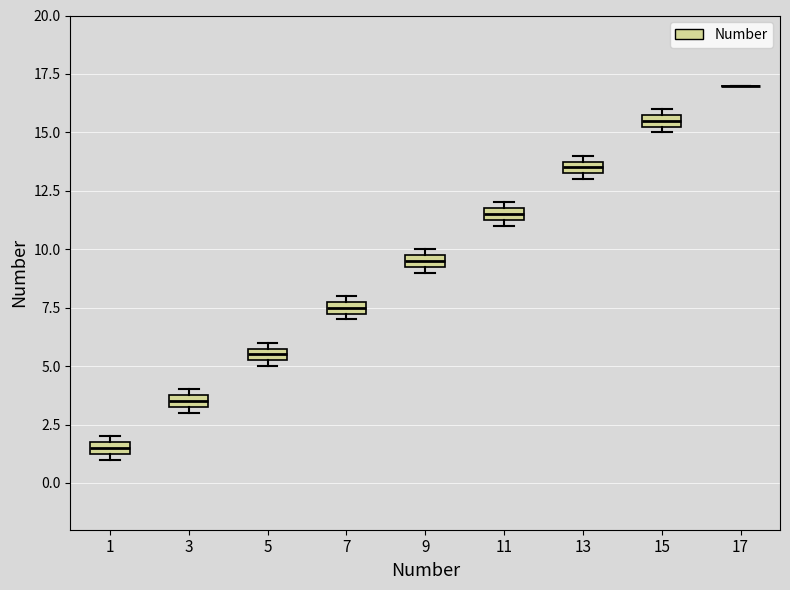

Where is the lower edge of the box at x = 11 on the y-axis? The values are not printed on the chart, so give them approximately, as read against the axis.

11.5